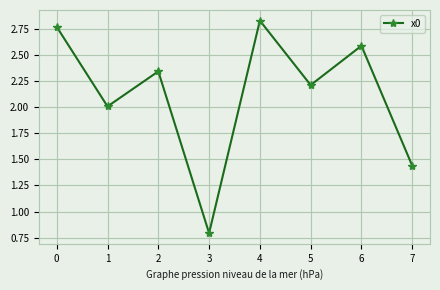

What is the value of the 2nd point from the left?

2.0